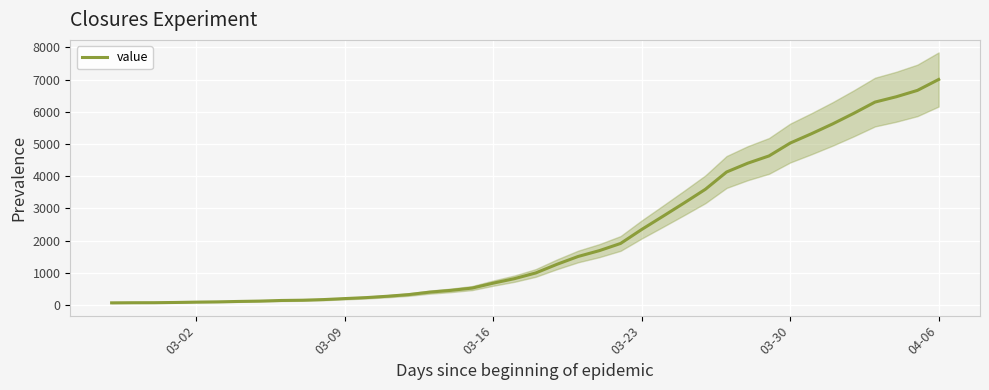

At which label does value reach its peak?

04-06